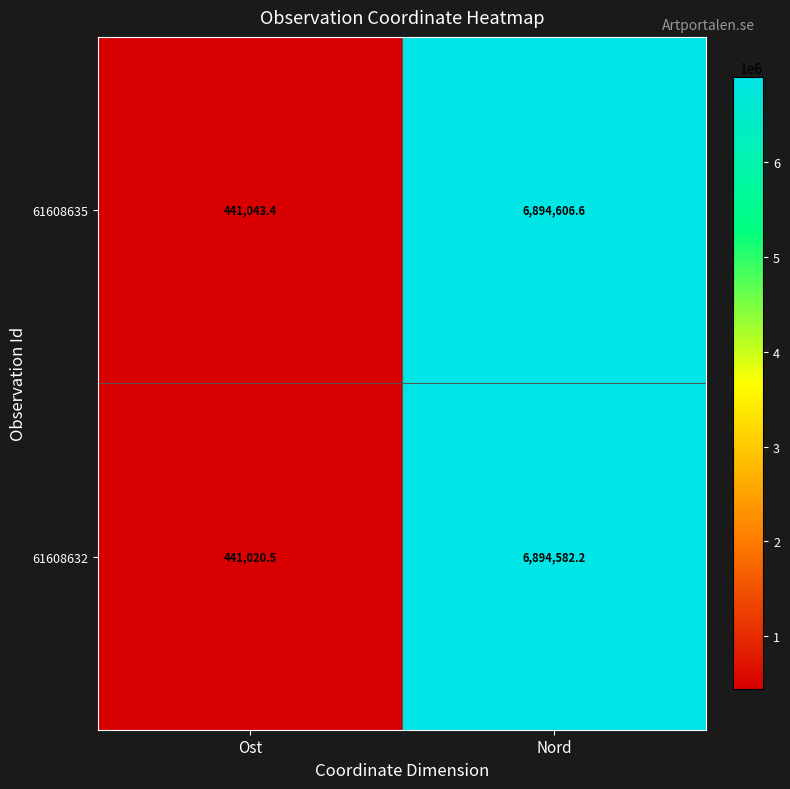

What is the sum of all 61608632 values?

7335602.7